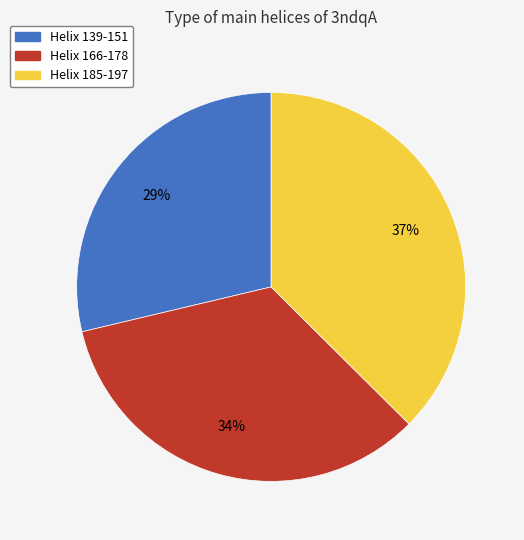

What is the ratio of the value at Helix 166-178 to the value at Helix 139-151?

1.2